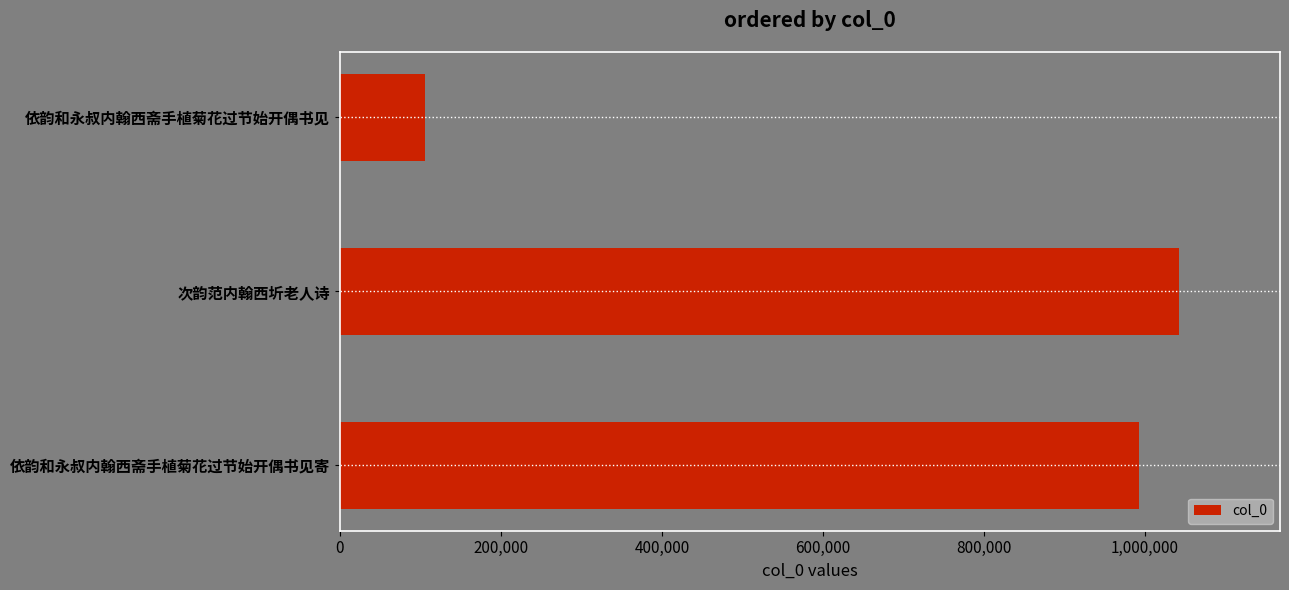

List the labels in order of value, smallest first.

依韵和永叔内翰西斋手植菊花过节始开偶书见, 依韵和永叔内翰西斋手植菊花过节始开偶书见寄, 次韵范内翰西圻老人诗